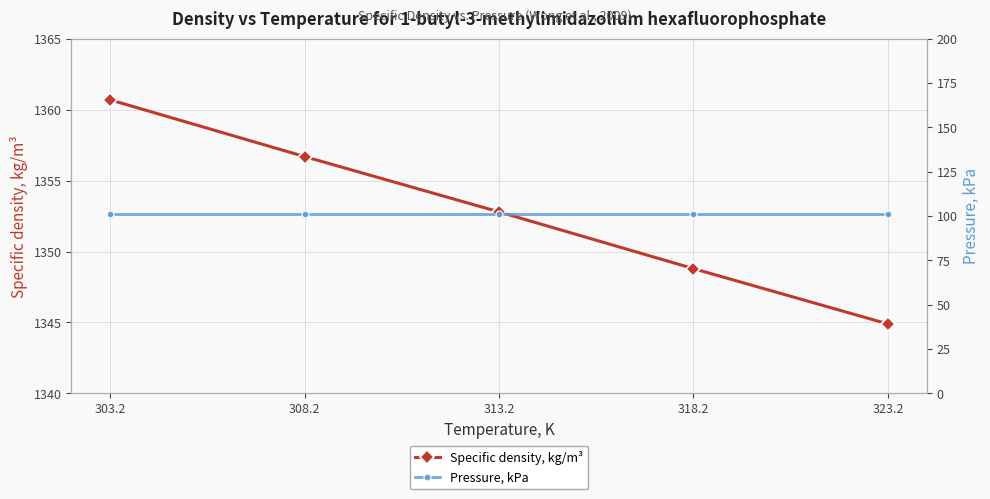

How many lines are shown in the chart?

2